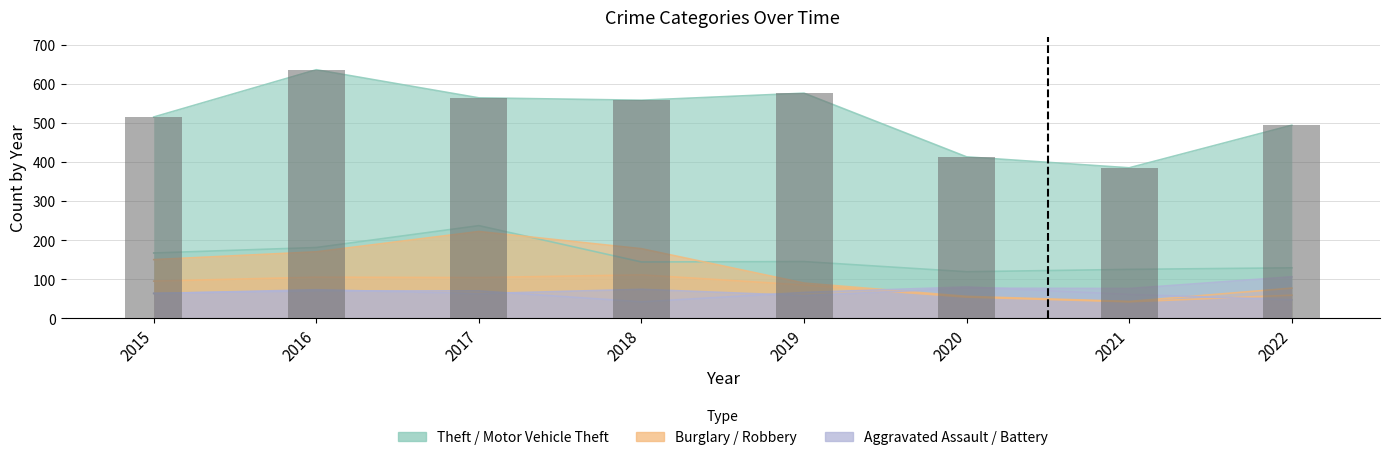

Are the bars grouped side by side (vs. stacked)?

Yes